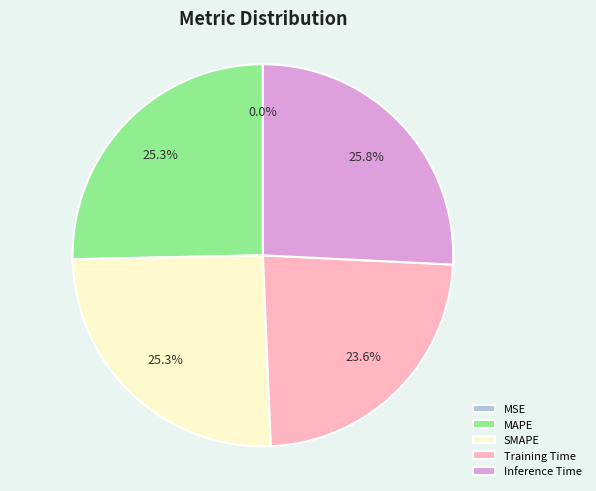

Is there a majority slice in this chart?

No